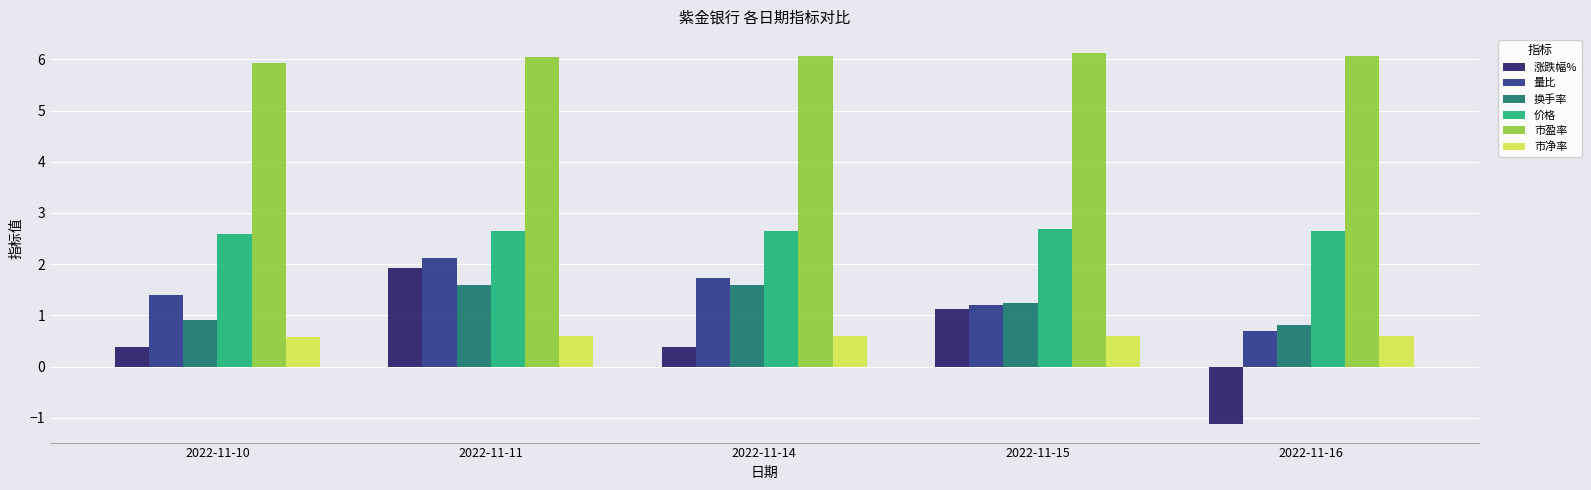

What is the sum of the 市净率 values at 2022-11-16 and 2022-11-11?

1.2